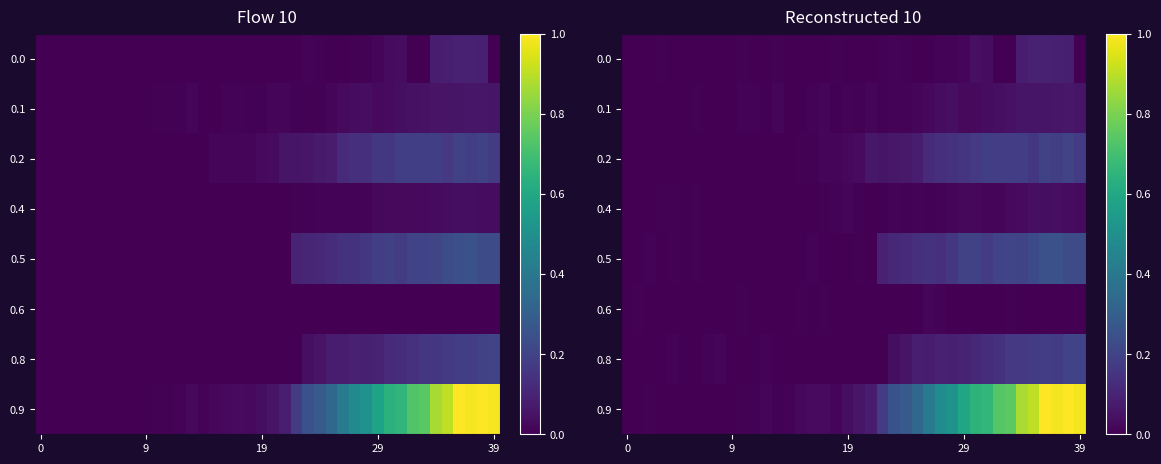

What is the maximum value for 0.1?

0.1